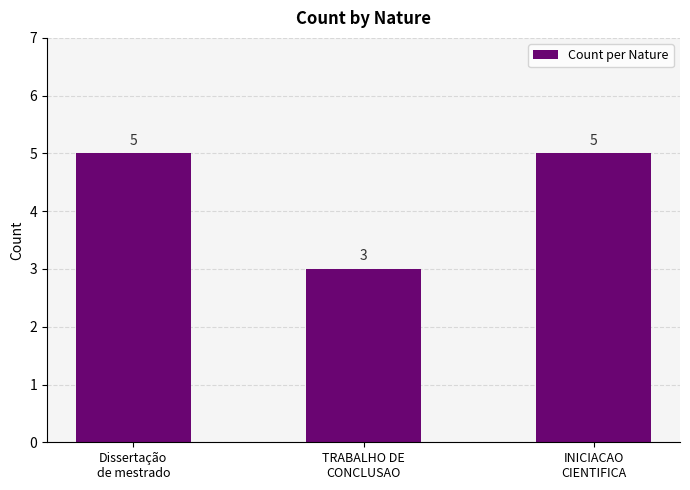

Does the chart contain any negative values?

No